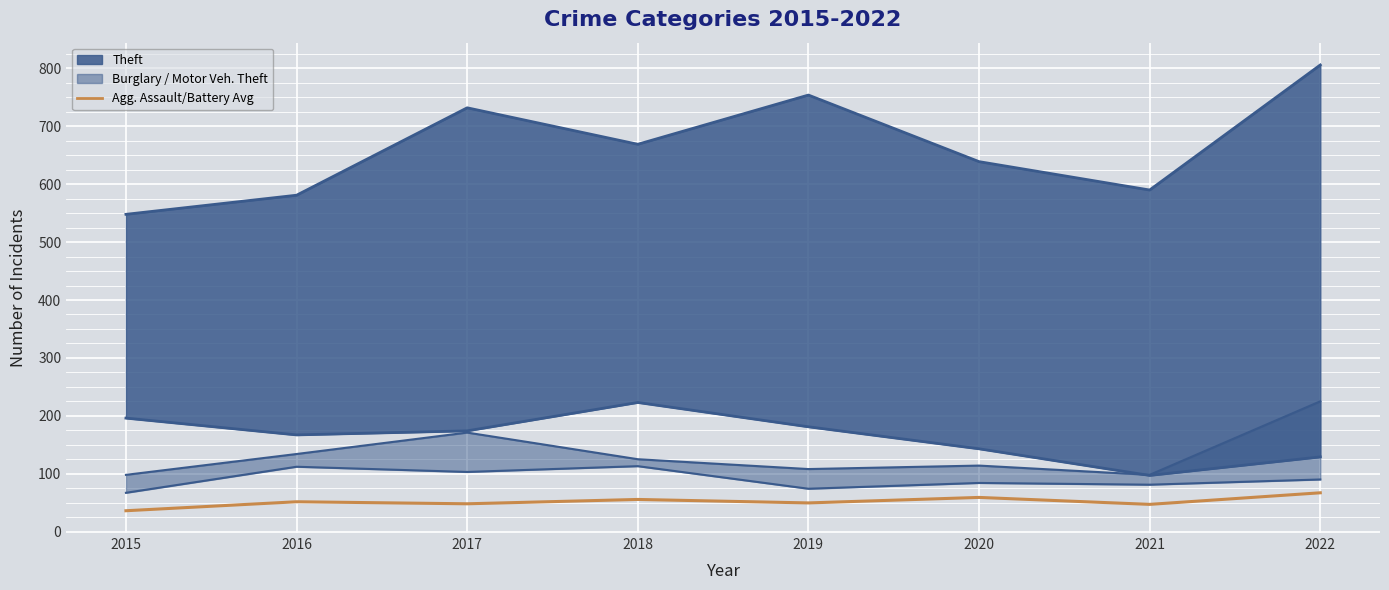

The value of Robbery at 2018 is 38.7. True or false?

False